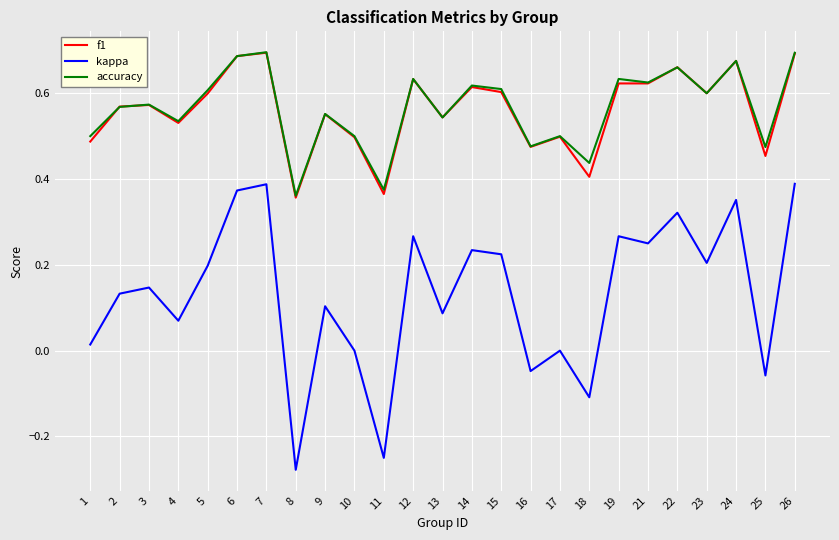

Is it true that f1 equals 0.7 at 24?

True